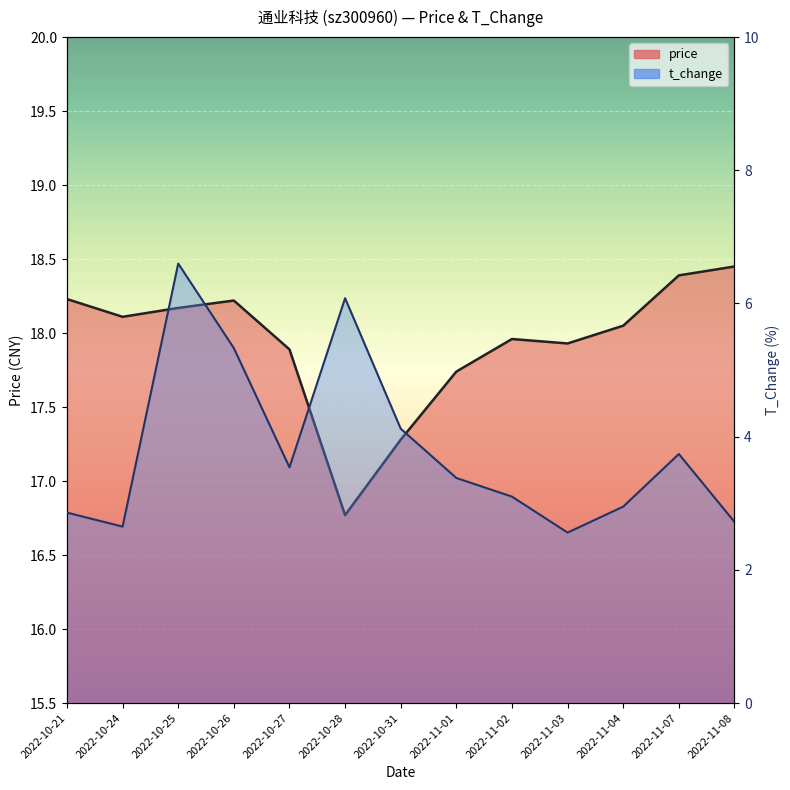

Reading left to right, transcribe all the data shown in this chart.

price: 2022-10-21=18.2	2022-10-24=18.1	2022-10-25=18.2	2022-10-26=18.2	2022-10-27=17.9	2022-10-28=16.8	2022-10-31=17.3	2022-11-01=17.7	2022-11-02=18.0	2022-11-03=17.9	2022-11-04=18.1	2022-11-07=18.4	2022-11-08=18.4
t_change: 2022-10-21=2.9	2022-10-24=2.6	2022-10-25=6.6	2022-10-26=5.3	2022-10-27=3.5	2022-10-28=6.1	2022-10-31=4.1	2022-11-01=3.4	2022-11-02=3.1	2022-11-03=2.6	2022-11-04=3.0	2022-11-07=3.7	2022-11-08=2.7